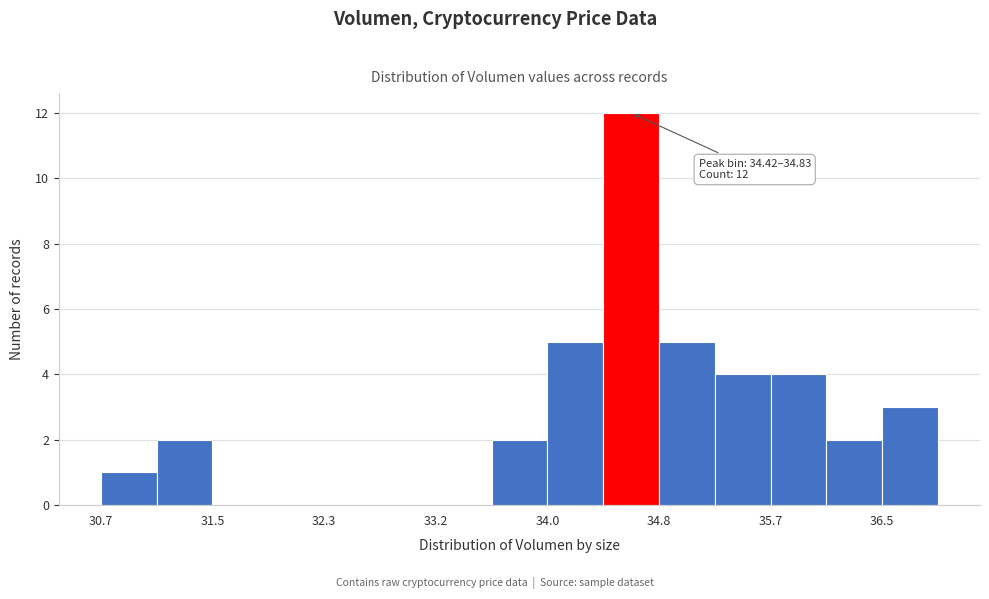

Over which range of the x-axis is the bar tallest?

34.4 to 34.8